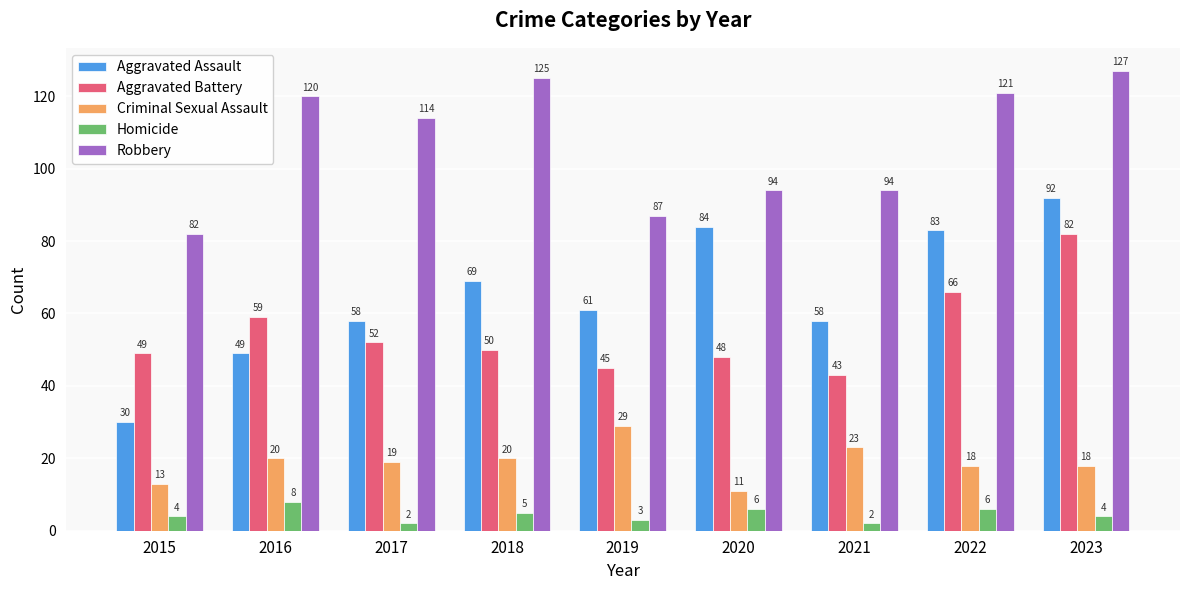

At how many categories does at least one series exceed 27?

9